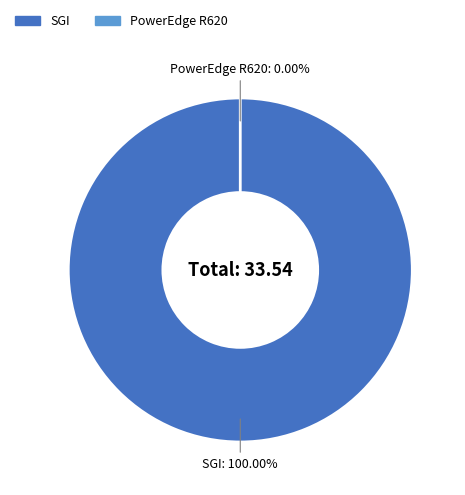

Does PowerEdge R620 represent more than half of the total?

No